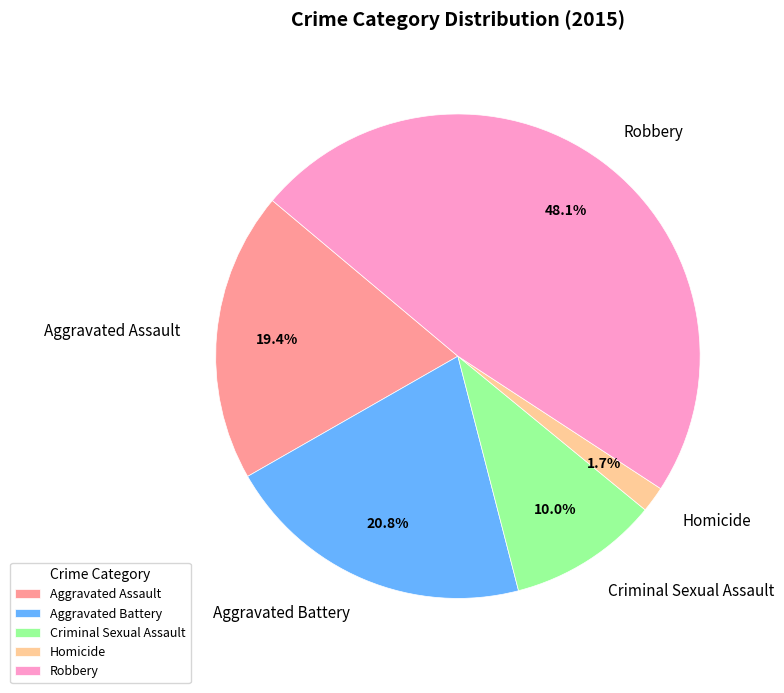

What percentage is NOT represented by Homicide?

98.3%